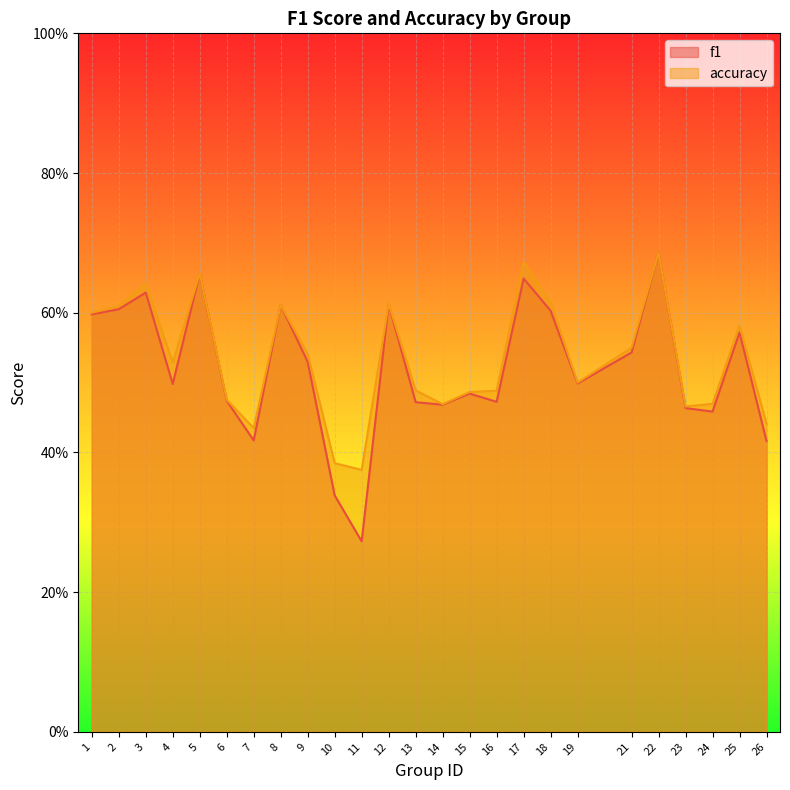

What is the total value across all series at 25?

1.2